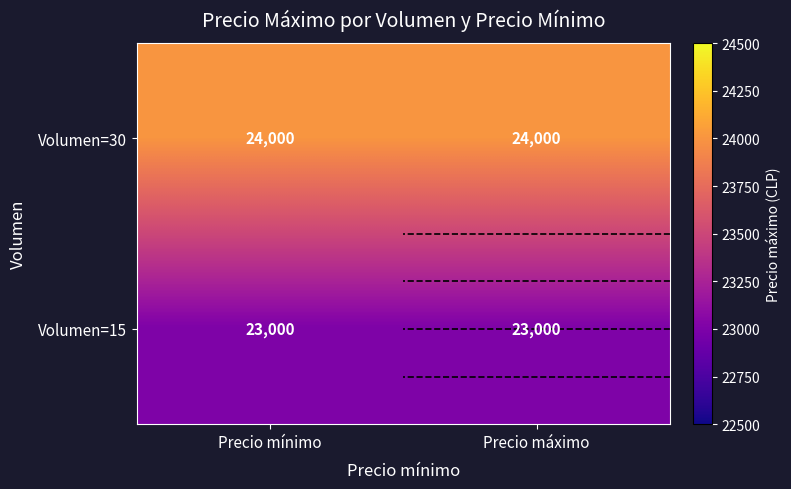

Which has a higher value, Precio máximo or Precio mínimo?

Precio máximo